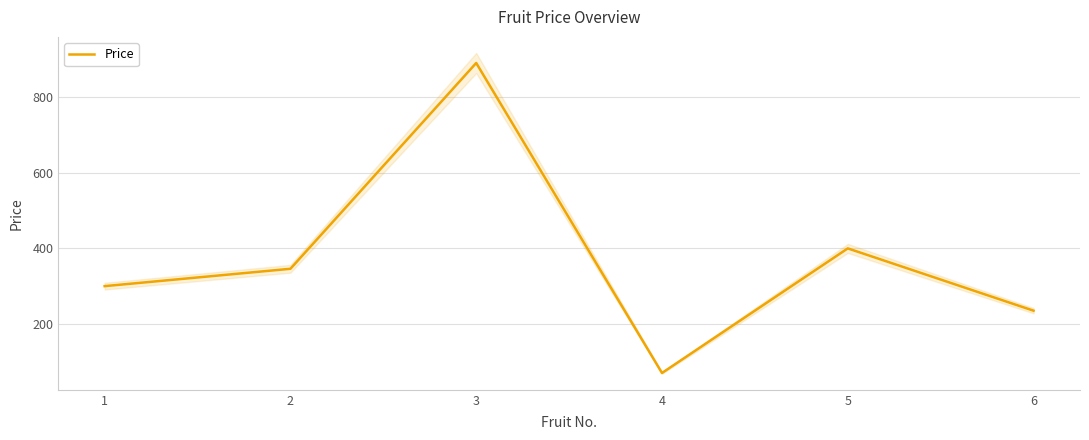

List the labels in order of value, largest first.

3, 5, 2, 1, 6, 4